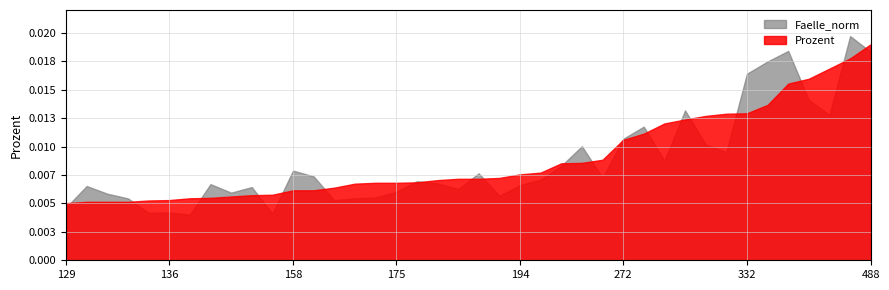

What are all the series names shown in the legend?

Faelle_norm, Prozent